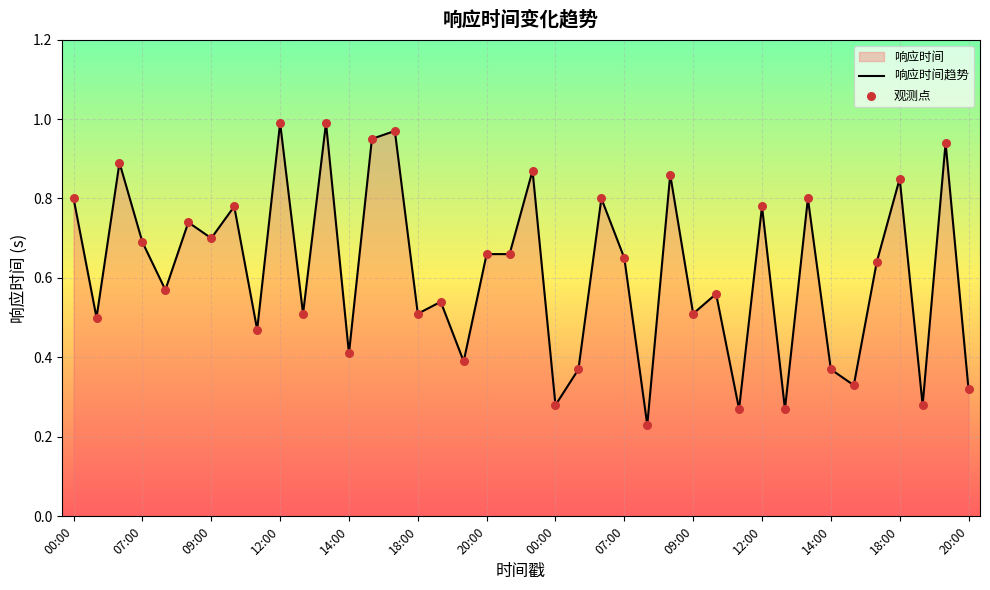

At how many categories does at least one series exceed 0?

40